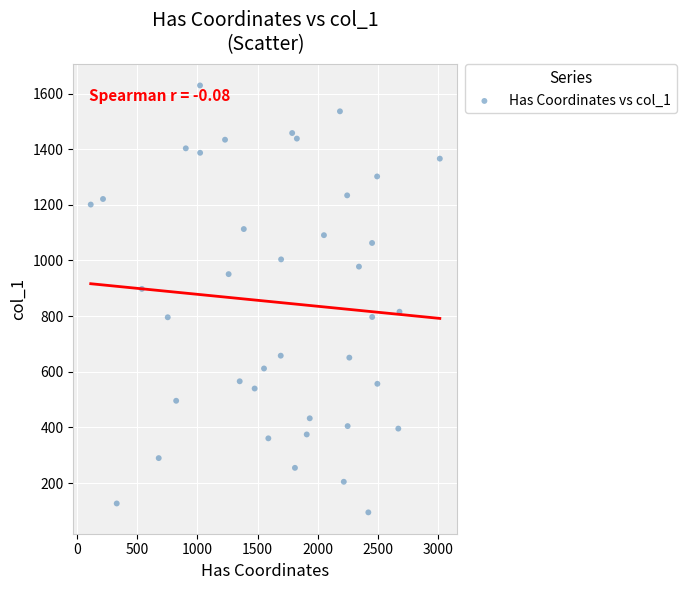

What is the range of Y values (max minus min)?

1534